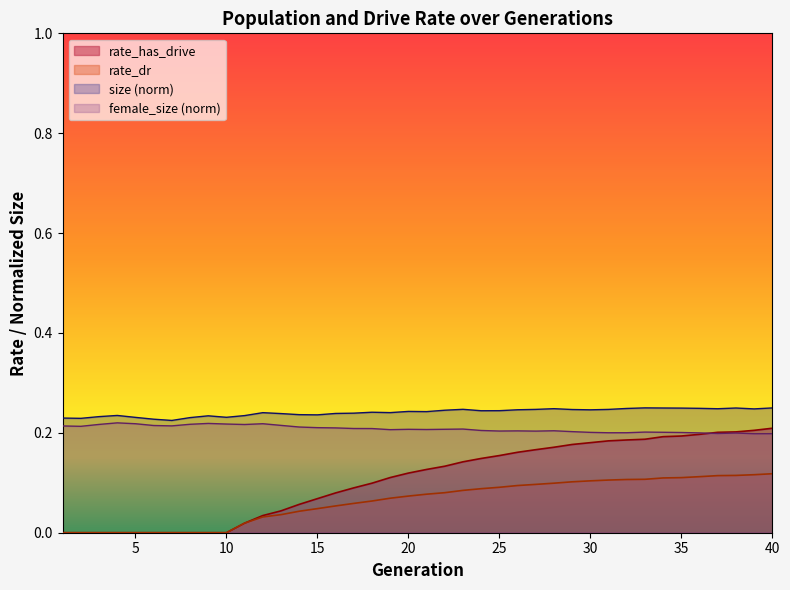

How many positive values does the rate_has_drive series have?

30